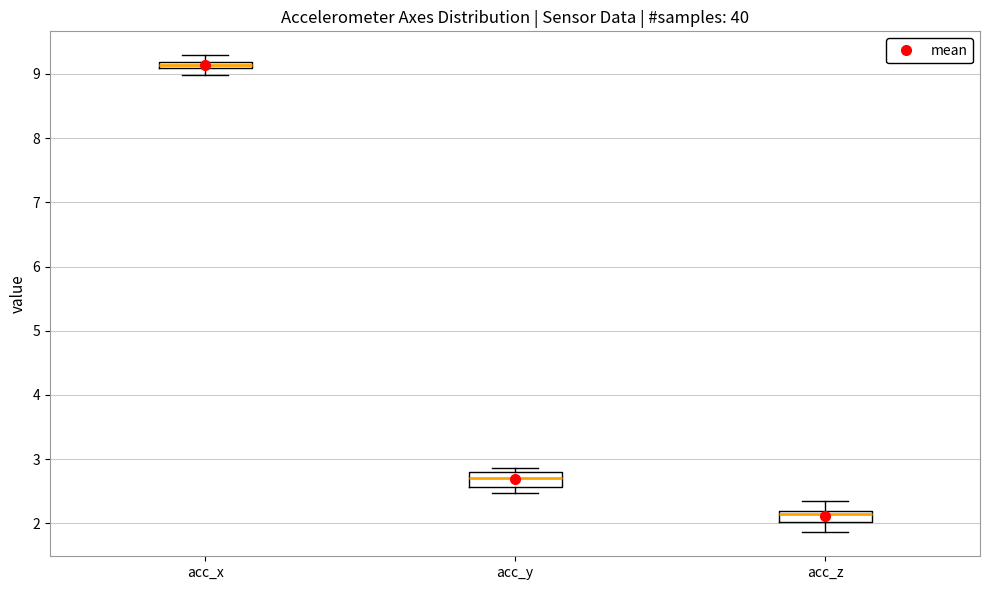

Where is the upper edge of the box for acc_y on the y-axis? The values are not printed on the chart, so give them approximately, as read against the axis.

2.8